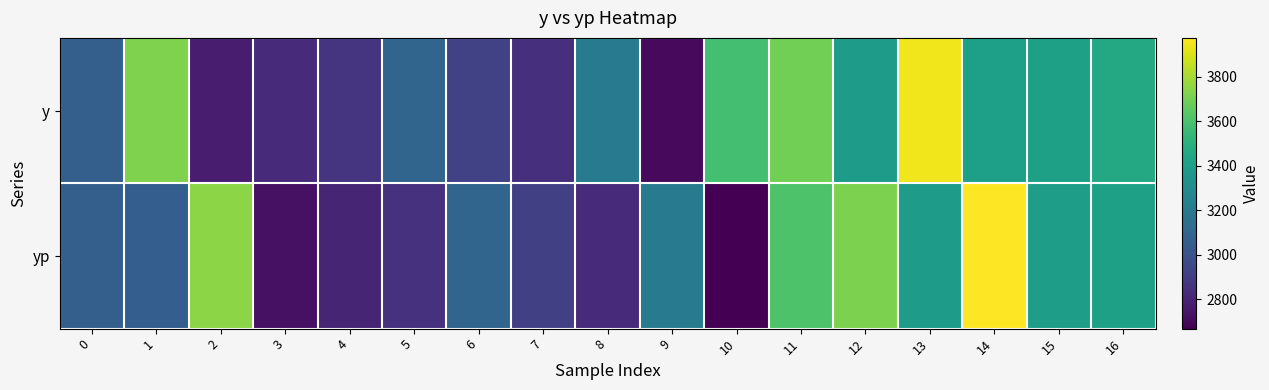

Reading left to right, extract all data points from this chart.

y: 0=3064.0	1=3722.0	2=2772.0	3=2826.0	4=2868.0	5=3094.0	6=2928.0	7=2844.0	8=3202.0	9=2700.0	10=3586.0	11=3696.0	12=3386.0	13=3948.0	14=3408.0	15=3410.0	16=3458.0
yp: 0=3065.7	1=3057.3	2=3749.8	3=2727.1	4=2802.8	5=2852.8	6=3093.7	7=2915.3	8=2830.1	9=3210.2	10=2668.1	11=3609.4	12=3717.4	13=3387.0	14=3975.8	15=3399.6	16=3409.3